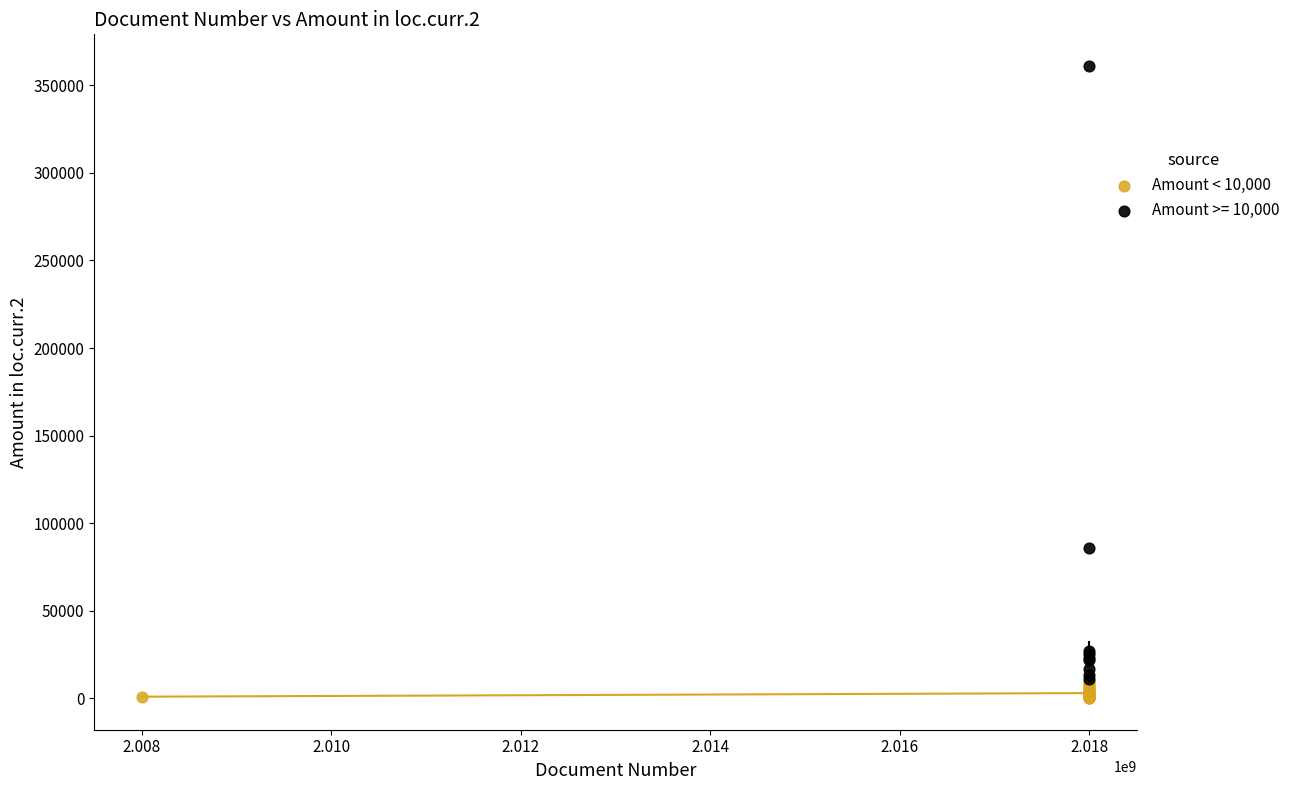

Which series has the largest Y range (max minus min)?

Amount >= 10,000